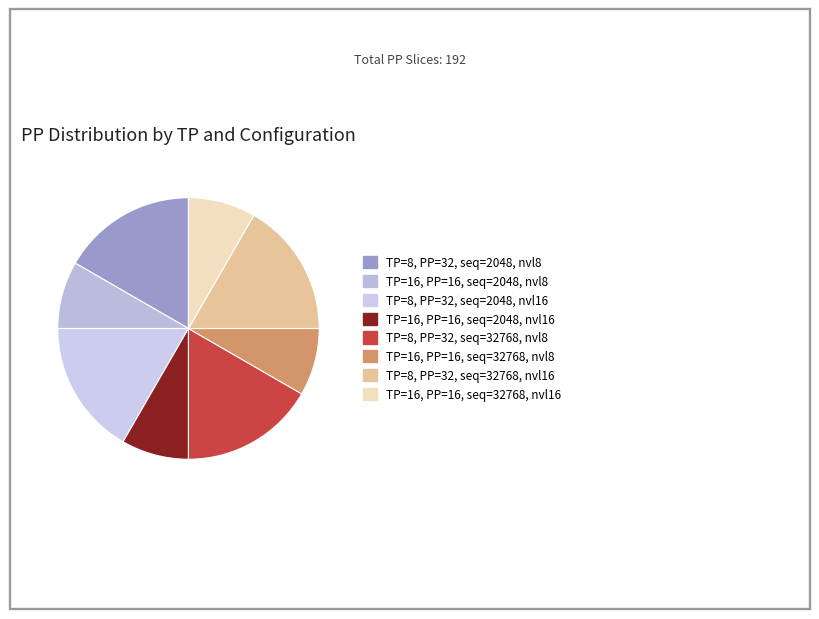

Does TP=16, PP=16, seq=2048, nvl16 represent more than half of the total?

No